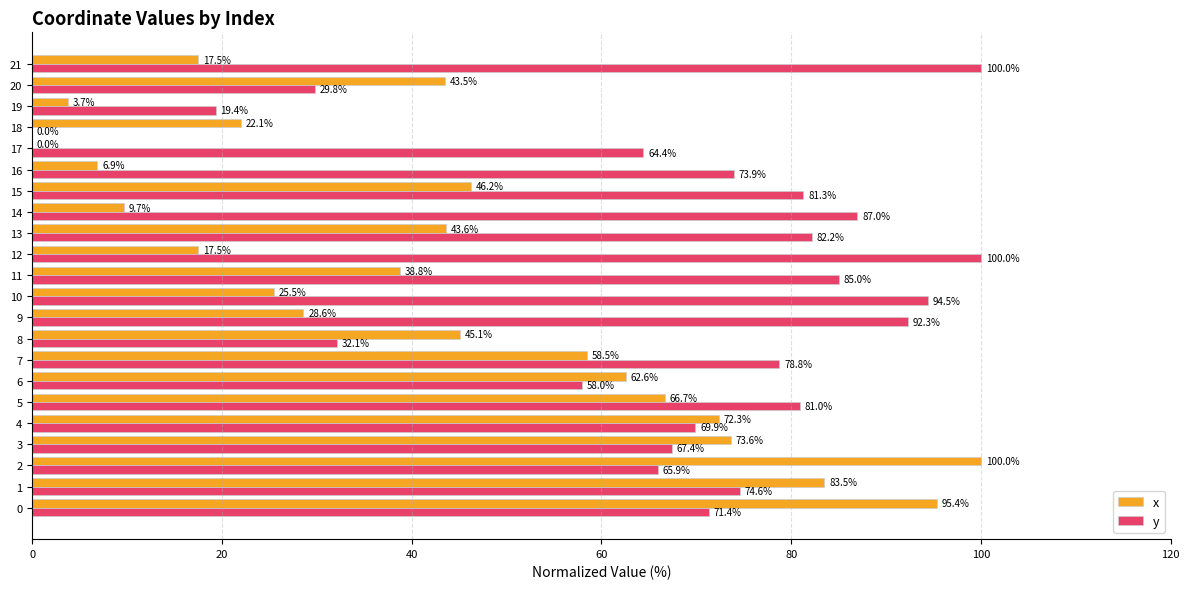

At which label is y closest to 50?

6